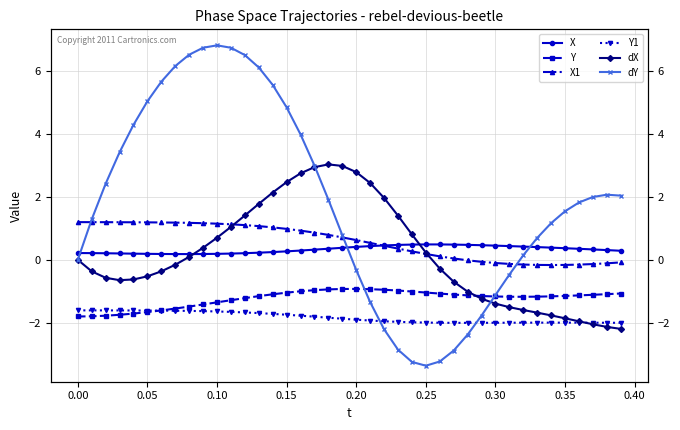

How many values in X1 are below zero?

12